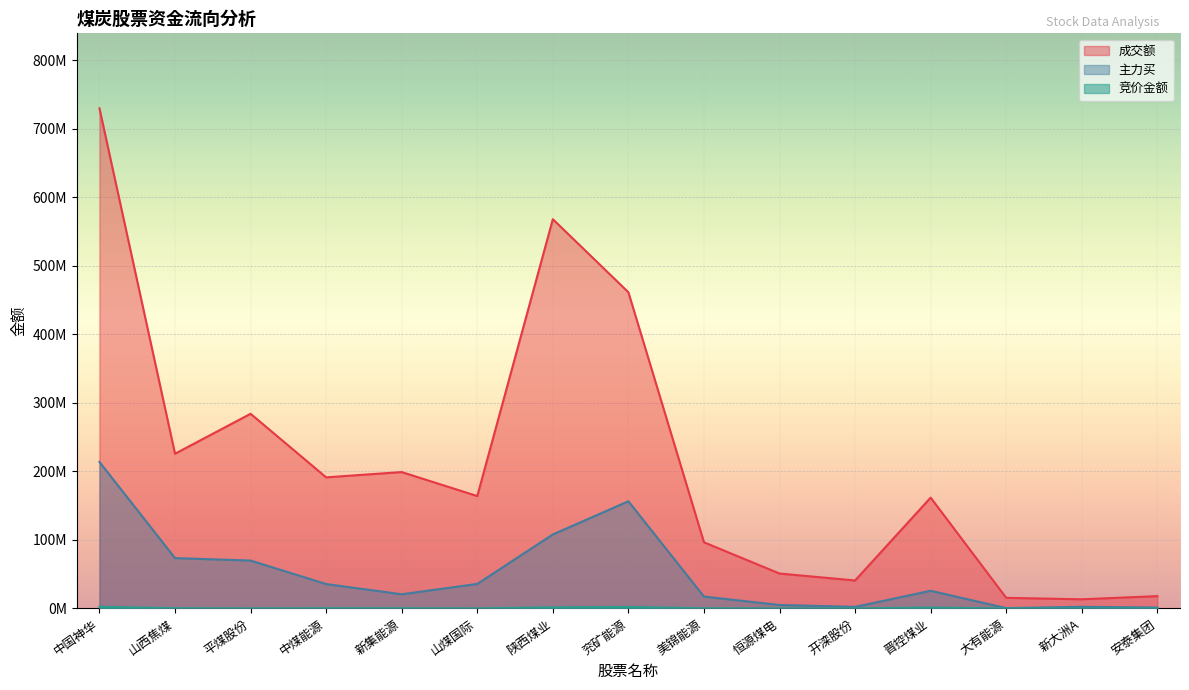

Where is the first local minimum for 主力买?

新集能源